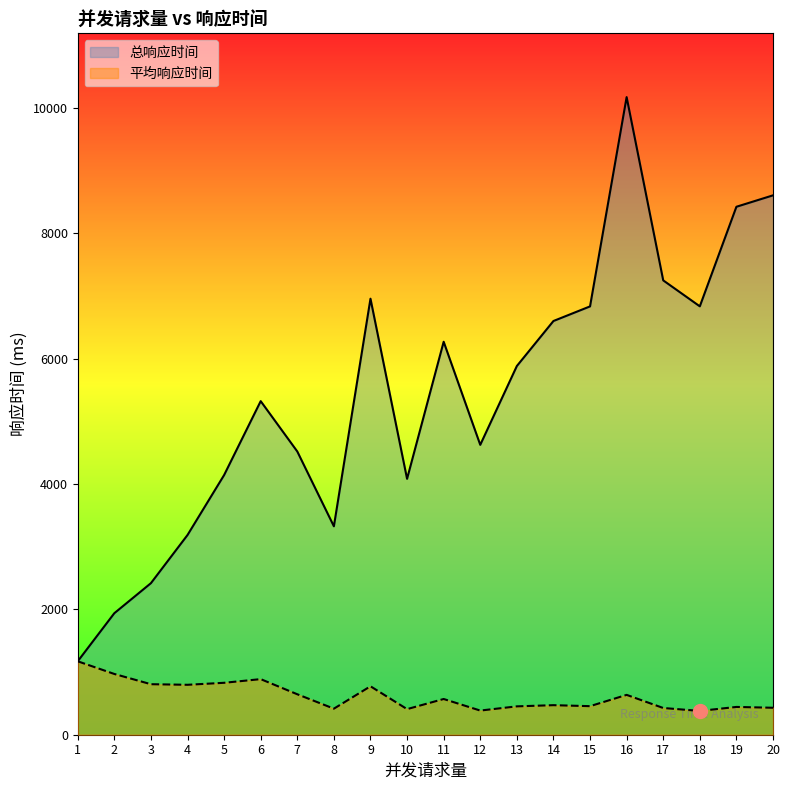

What is the spread (max minus min) of values at 20?

8171.9